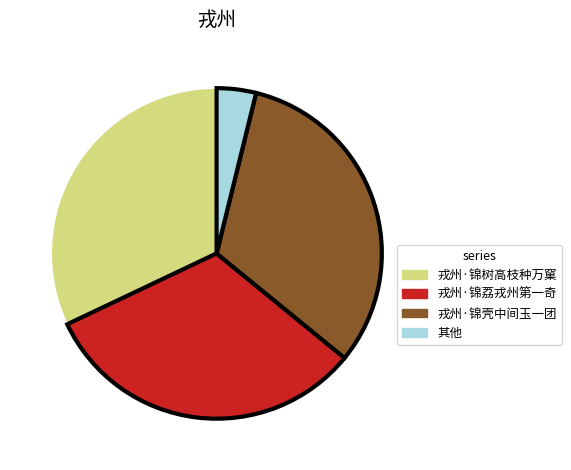

How many segments does this pie chart have?

4